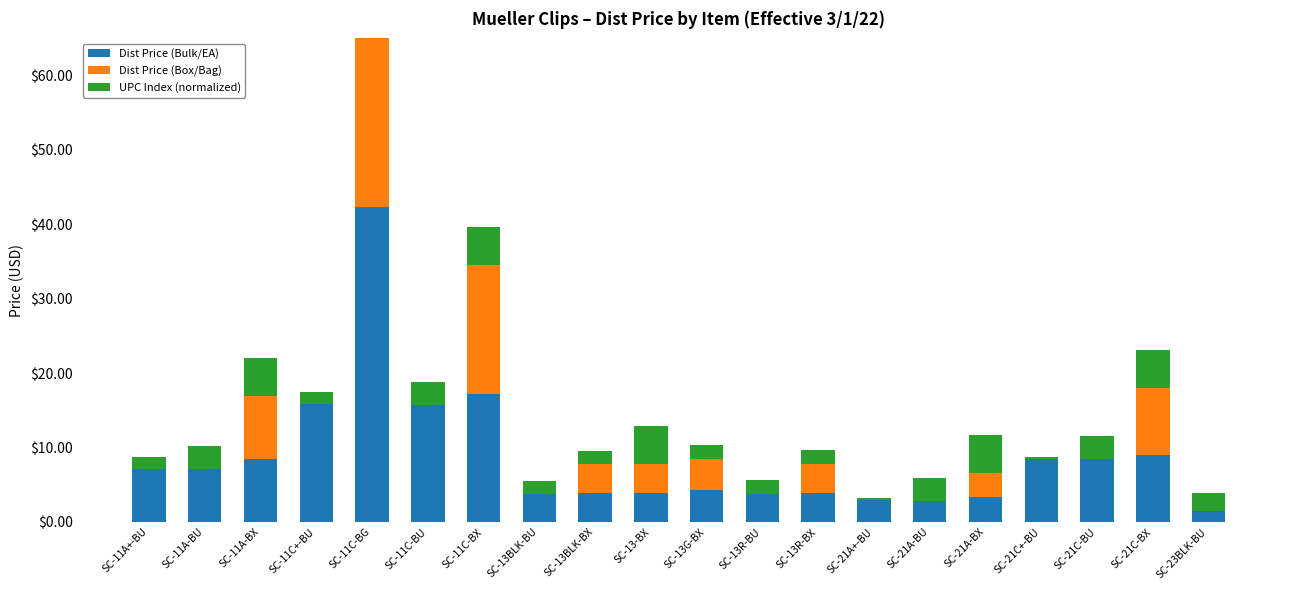

At SC-21C-BX, list the series in order from largest to smallest.

Dist Price (Bulk/EA), Dist Price (Box/Bag), UPC Index (normalized)